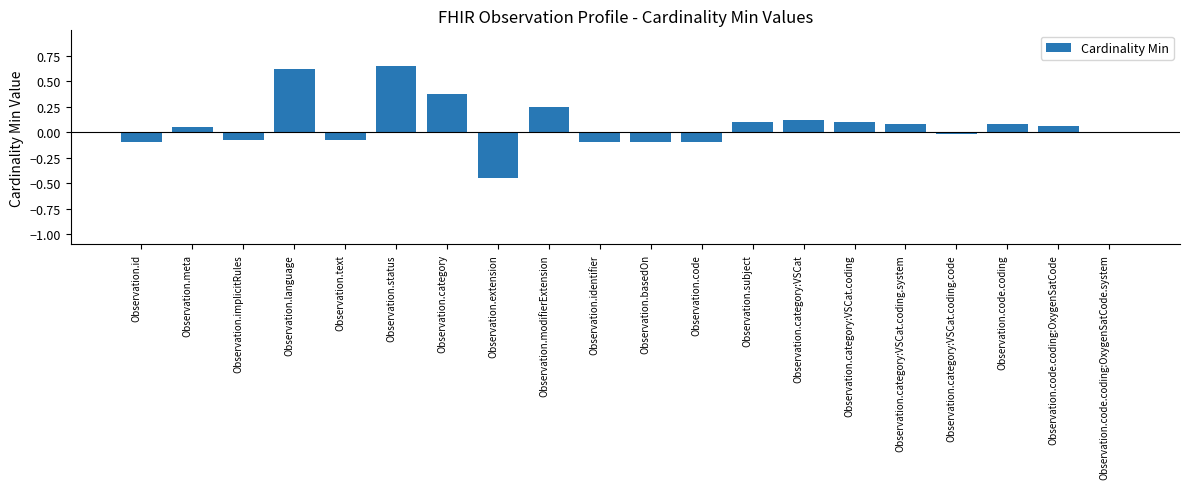

True or false: the data shows -0.0 at Observation.basedOn.

False